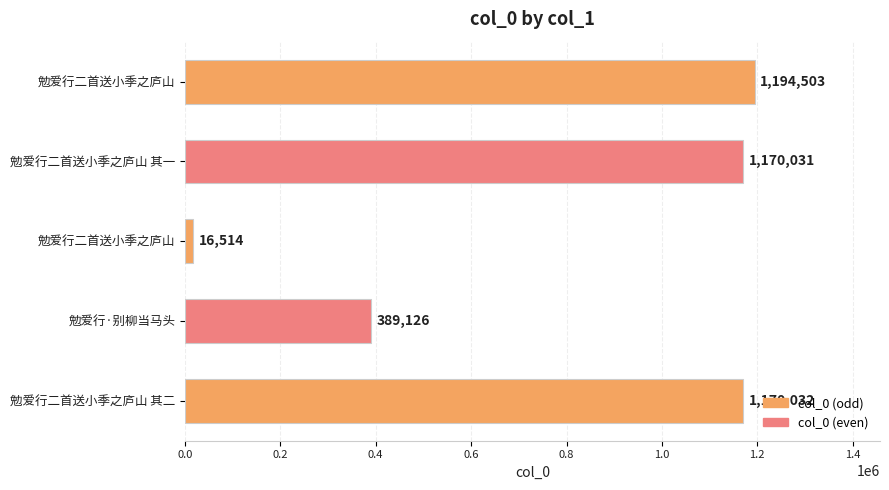

Are the bars horizontal?

Yes